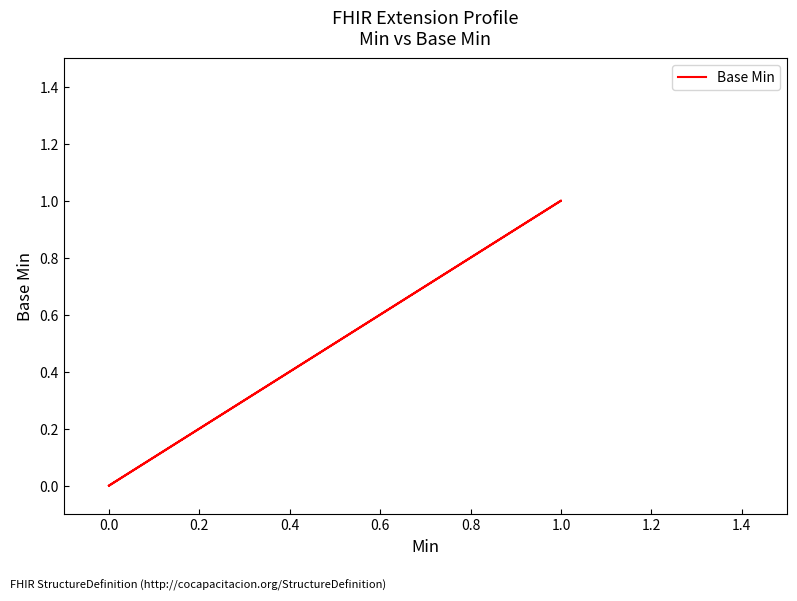

What position from the right is 0.4?

3